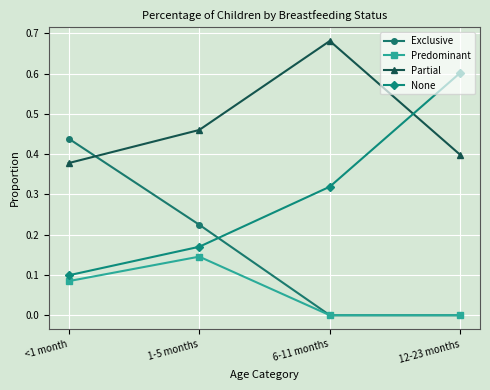

List the series in order of their overall mean, lowest first.

Predominant, Exclusive, None, Partial